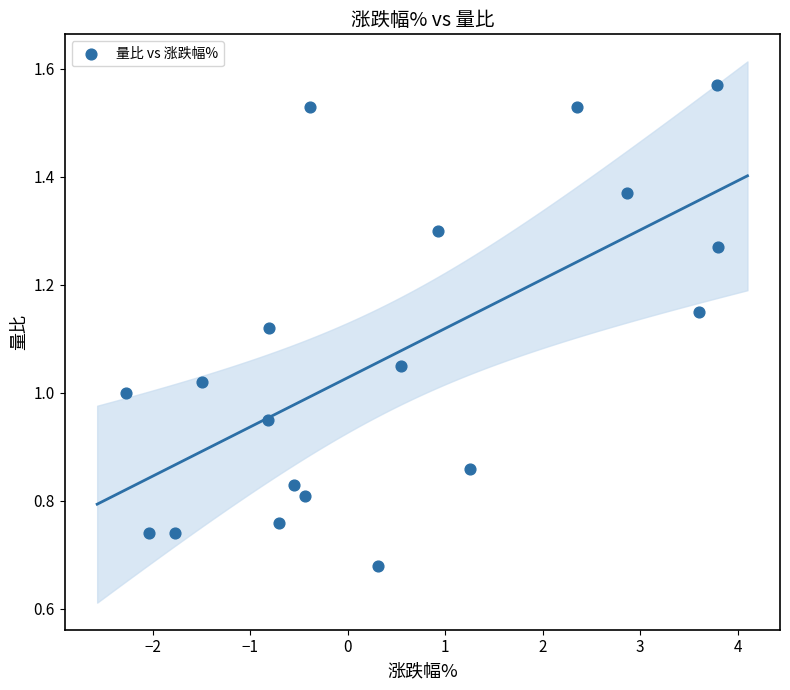

What is the range of X values (max minus min)?

6.1